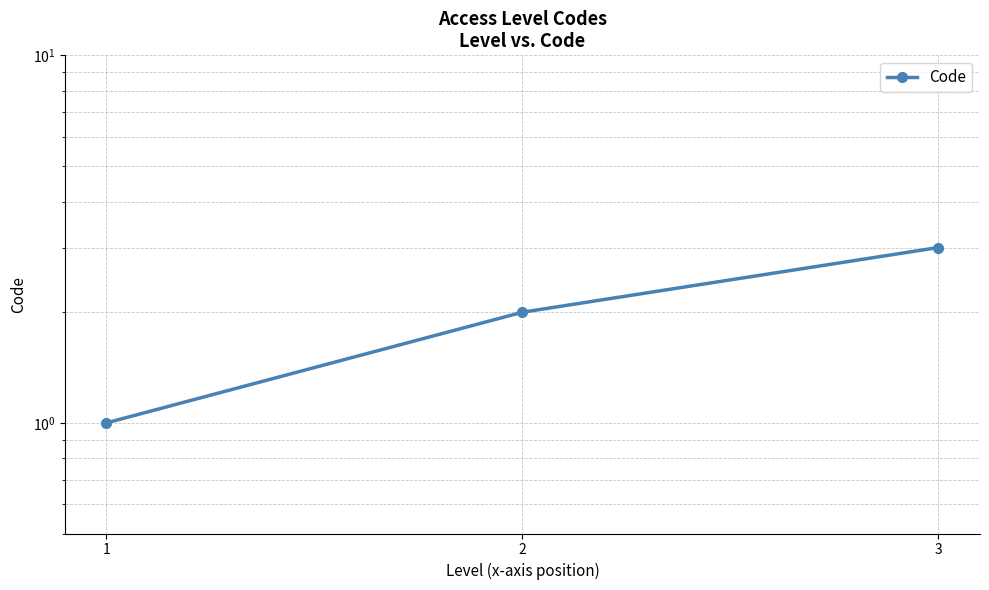

At which label is the value closest to 2?

2